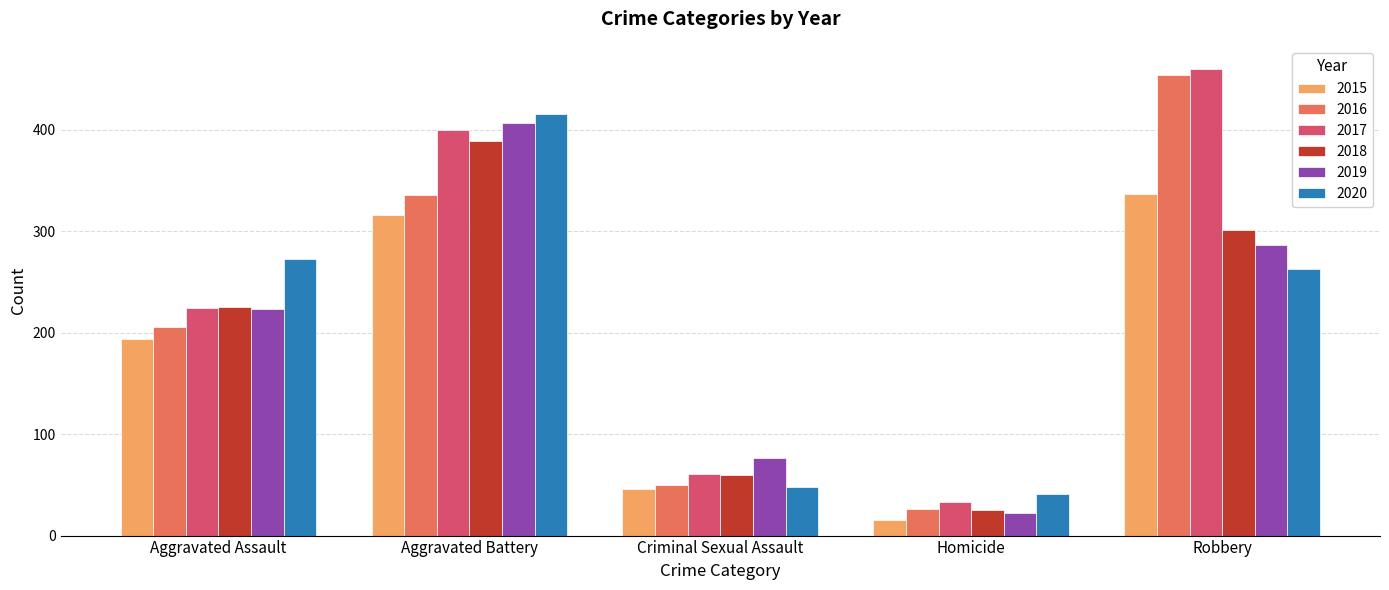

What is the sum of the 2018 values at Robbery and Criminal Sexual Assault?

361